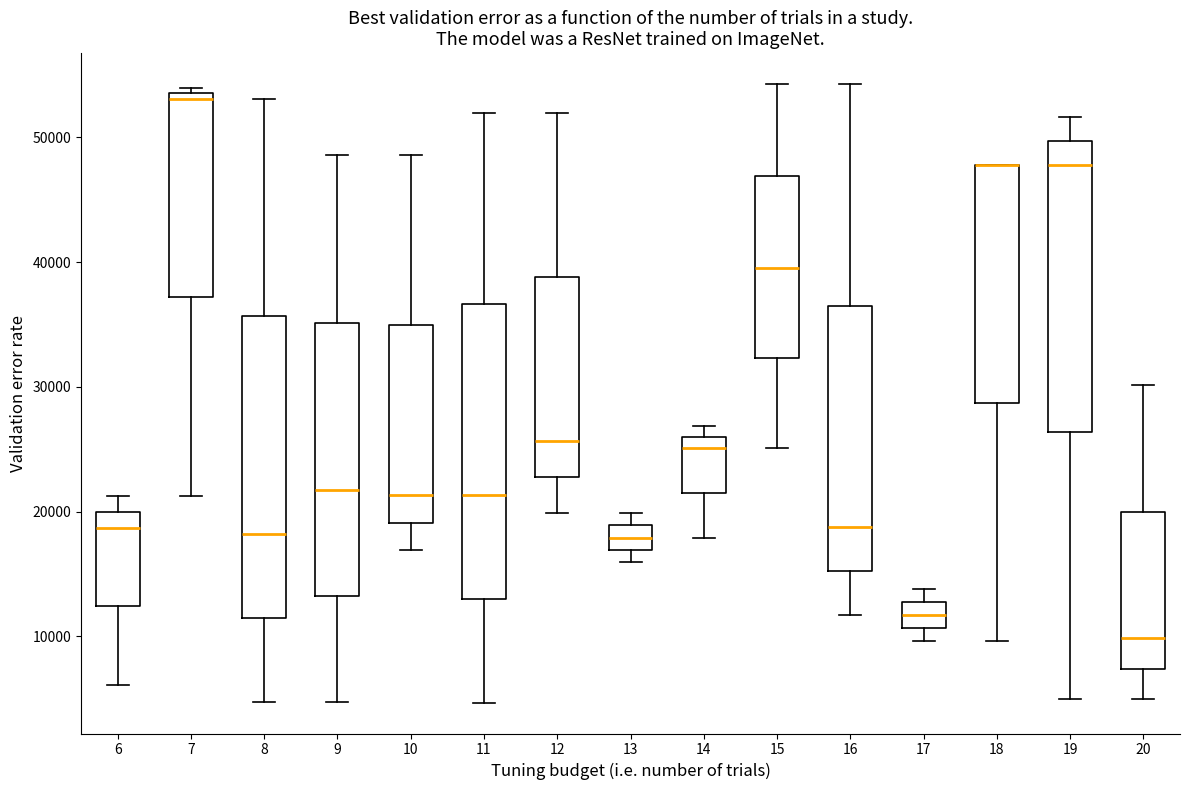

Reading left to right, read every box against the y-axis: the position of its median line, the range the box covers, and the ends of its whiskers. The values are not printed on the chart, so give them approximately, as read against the axis.

6: median 19000, box 12000 to 20000, whiskers 6000 to 21000
7: median 53000, box 37000 to 54000, whiskers 21000 to 54000 (just above the box's upper edge)
8: median 18000, box 11000 to 36000, whiskers 5000 to 53000
9: median 22000, box 13000 to 35000, whiskers 5000 to 49000
10: median 21000, box 19000 to 35000, whiskers 17000 to 49000
11: median 21000, box 13000 to 37000, whiskers 5000 to 52000
12: median 26000, box 23000 to 39000, whiskers 20000 to 52000
13: median 18000, box 17000 to 19000, whiskers 16000 to 20000
14: median 25000, box 21000 to 26000, whiskers 18000 to 27000
15: median 40000, box 32000 to 47000, whiskers 25000 to 54000
16: median 19000, box 15000 to 37000, whiskers 12000 to 54000
17: median 12000, box 11000 to 13000, whiskers 10000 to 14000
18: median 48000 (drawn on the box's upper edge), box 29000 to 48000, whiskers 10000 to 48000
19: median 48000, box 26000 to 50000, whiskers 5000 to 52000
20: median 10000, box 7000 to 20000, whiskers 5000 to 30000